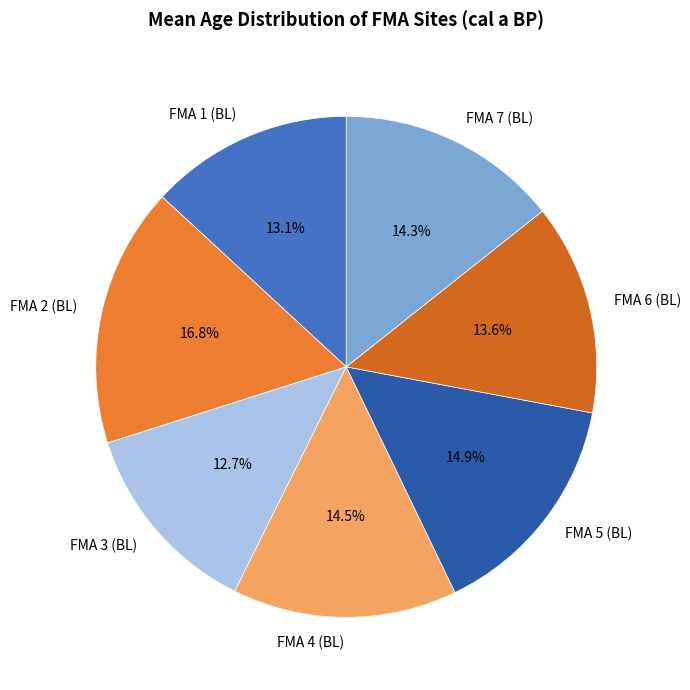

What percentage is the FMA 1 (BL) slice, to the nearest percent?

13%